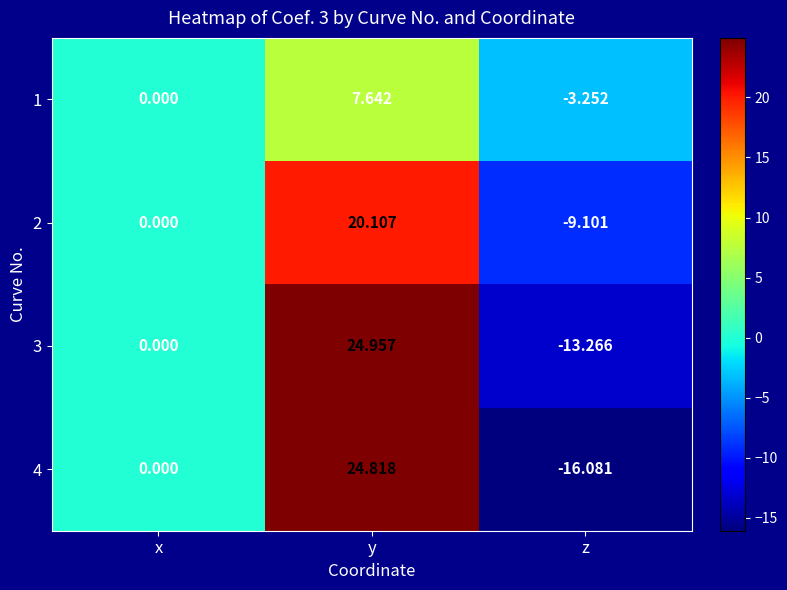

Between y and z, which series saw the biggest shift?

4